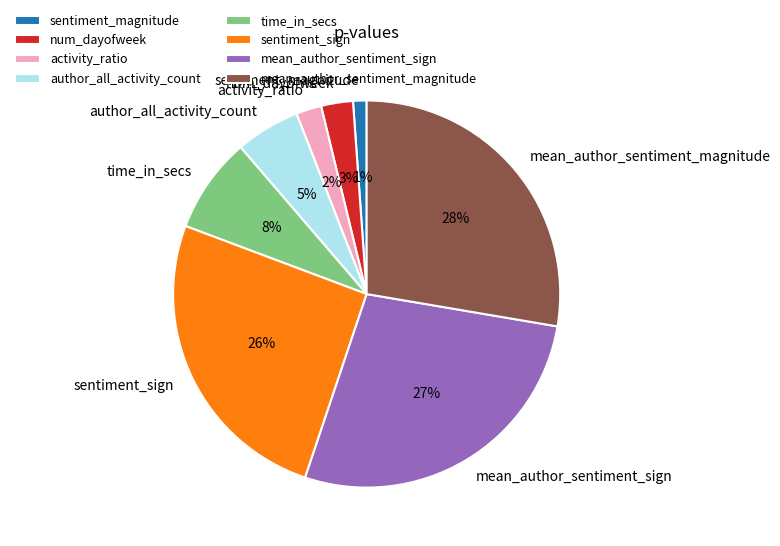

To the nearest percent, what portion does mean_author_sentiment_magnitude represent?

28%